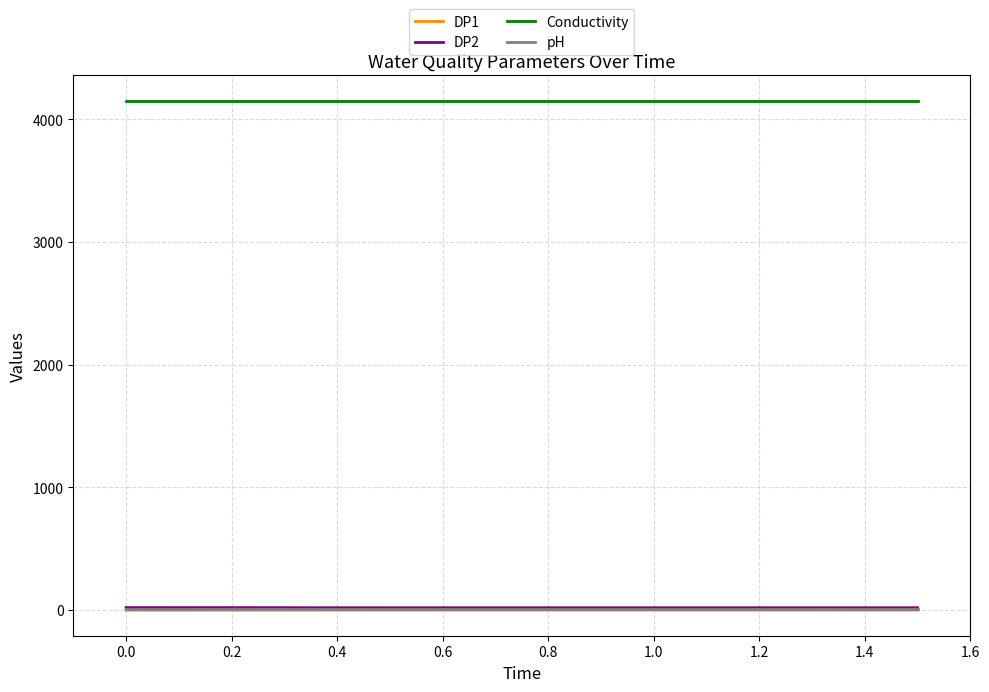

True or false: DP1 and DP2 cross at least once.

False